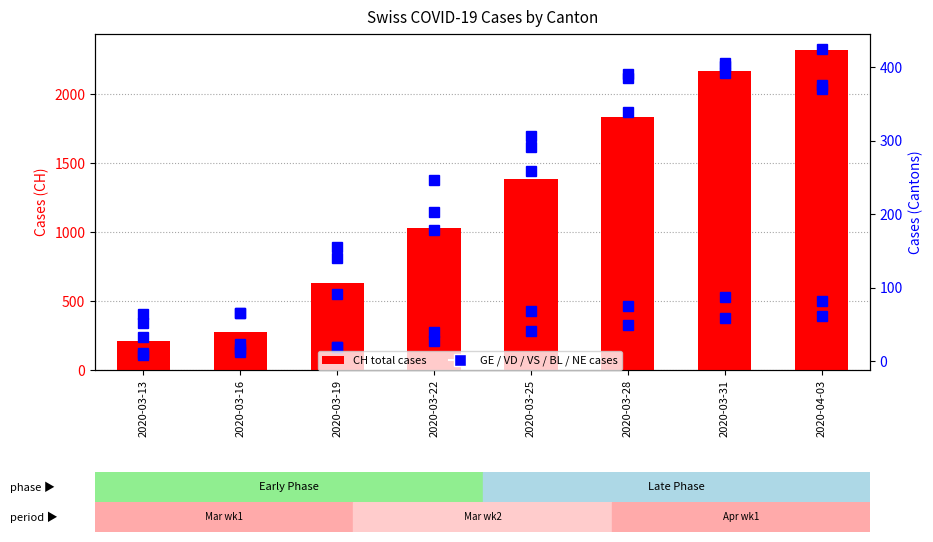

Between 2020-03-28 and 2020-04-03, which series saw the biggest shift?

CH